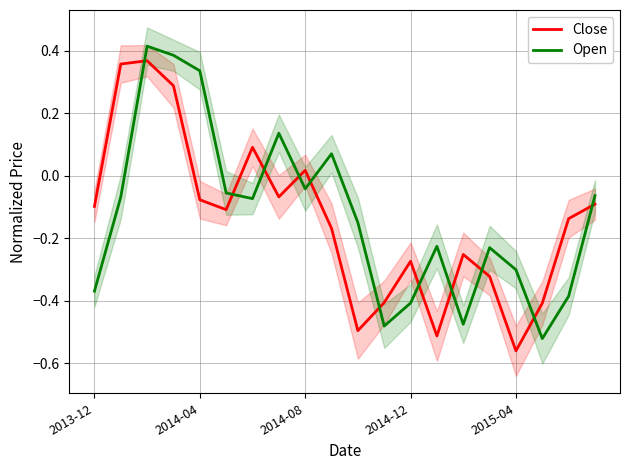

The Close series shows -0.0 at 2015-04. True or false?

False